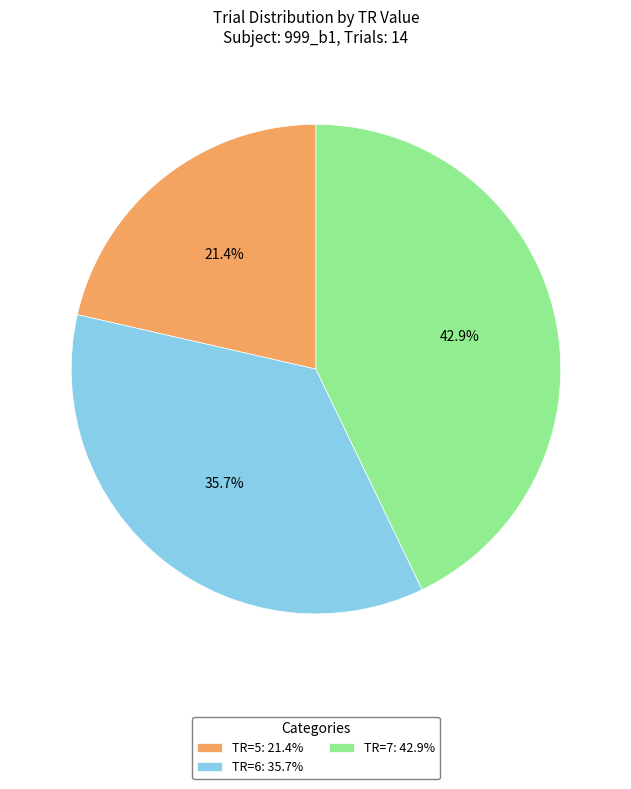

The TR=5 slice represents 21% of the pie. True or false?

True